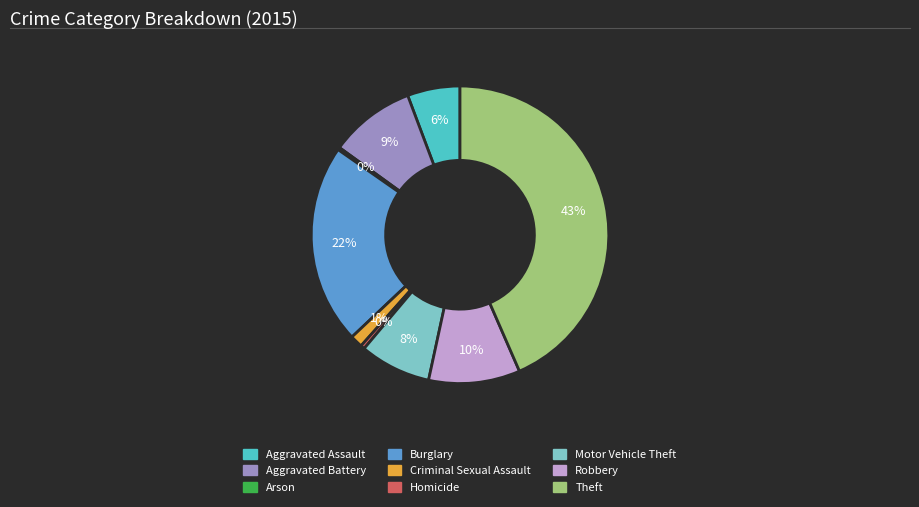

Which category has the biggest portion of the pie?

Theft